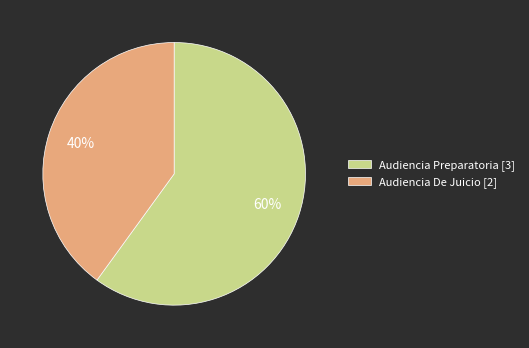

Count the number of slices in the pie.

2